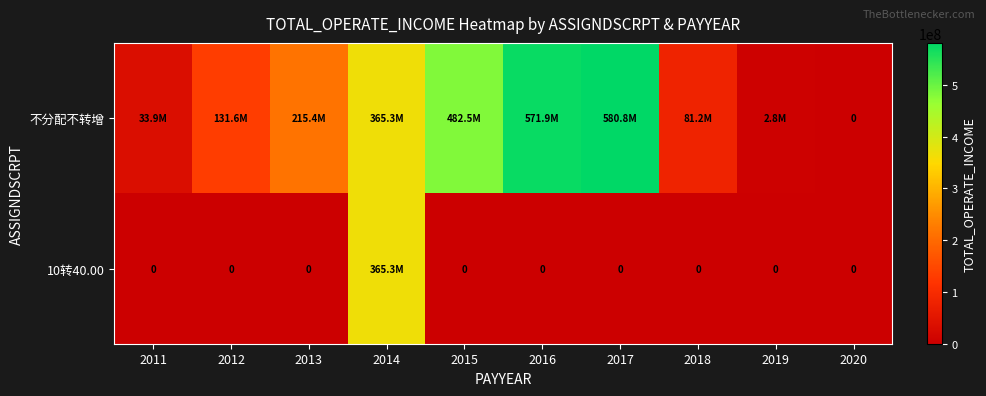

What is the spread (max minus min) of values at 2016?

571902612.4